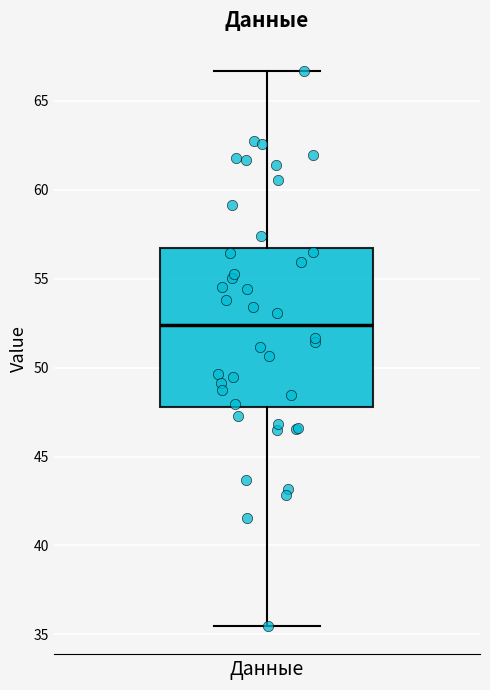

Transcribe this box plot: give where the median line is, the range the box spans, and where the two whiskers end, as read against the y-axis. The values are not printed on the chart, so give them approximately, as read against the axis.

median 52.5, box 48.0 to 56.5, whiskers 35.5 to 66.5